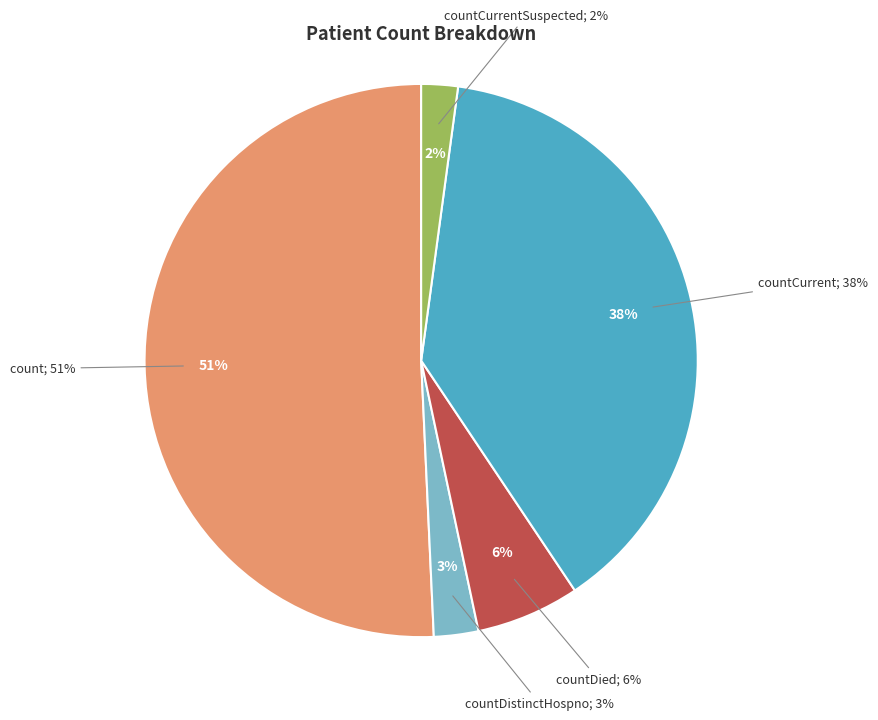

Rank the categories by value from highest to lowest.

count, countCurrent, countDied, countDistinctHospno, countCurrentSuspected